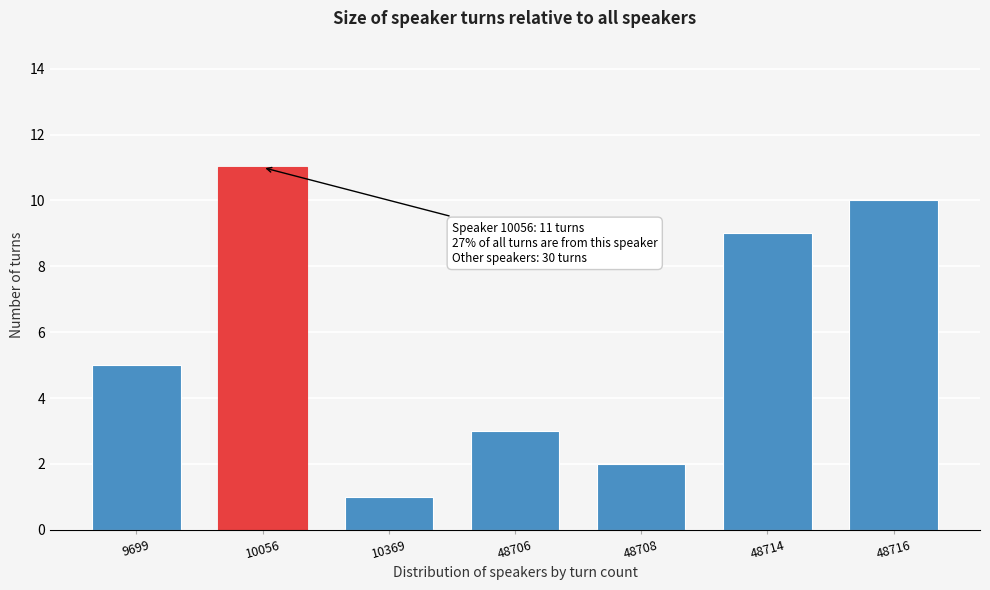

Reading right to left, what are all the values shown in this chart?

10	9	2	3	1	11	5